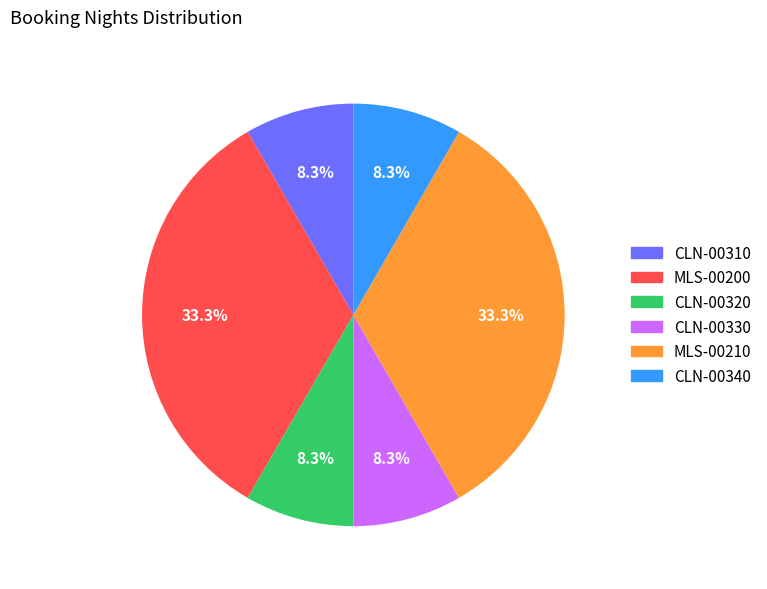

To the nearest percent, what is the combined percentage of CLN-00340 and CLN-00310?

17%